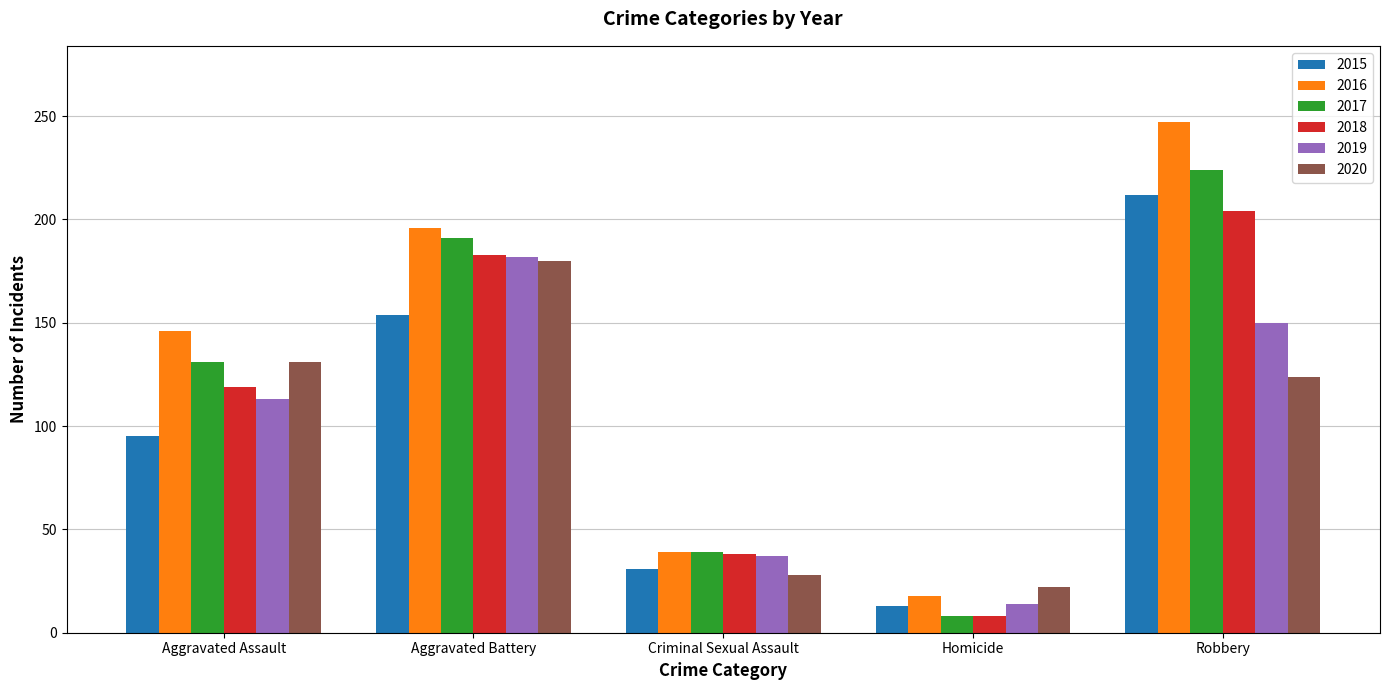

Reading left to right, what are all the values shown in this chart?

2015: 95	154	31	13	212
2016: 146	196	39	18	247
2017: 131	191	39	8	224
2018: 119	183	38	8	204
2019: 113	182	37	14	150
2020: 131	180	28	22	124